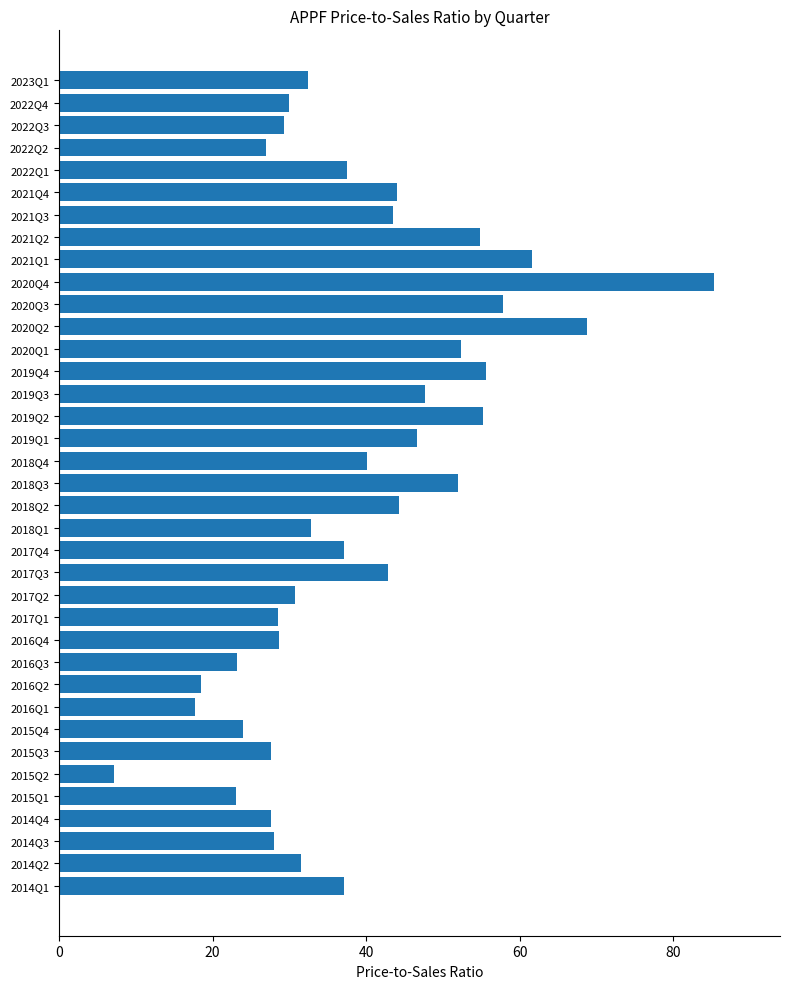

What is the sum of the values at 2015Q2 and 2018Q2?

51.4